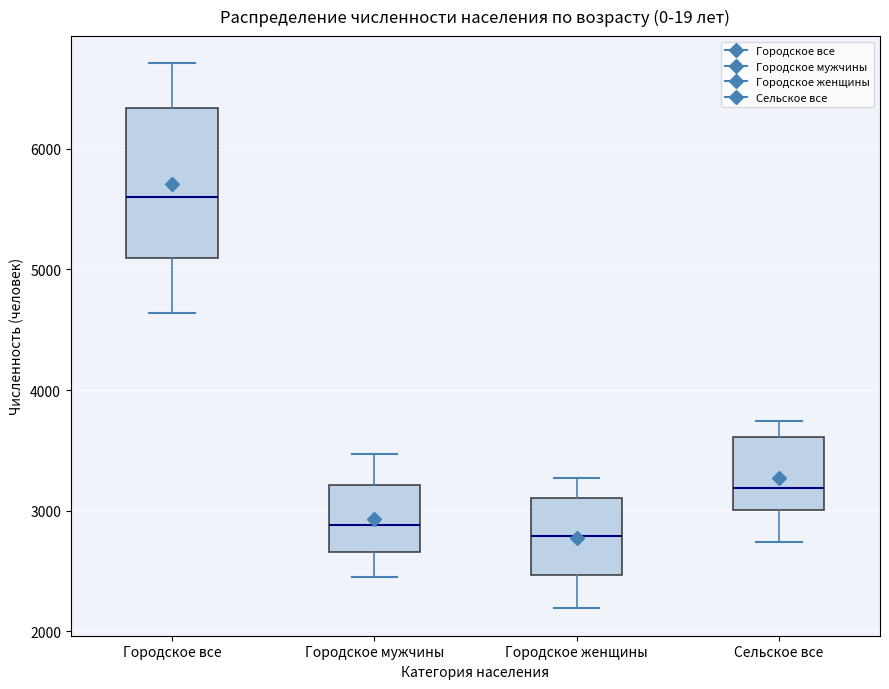

Which box has the highest median line?

Городское все